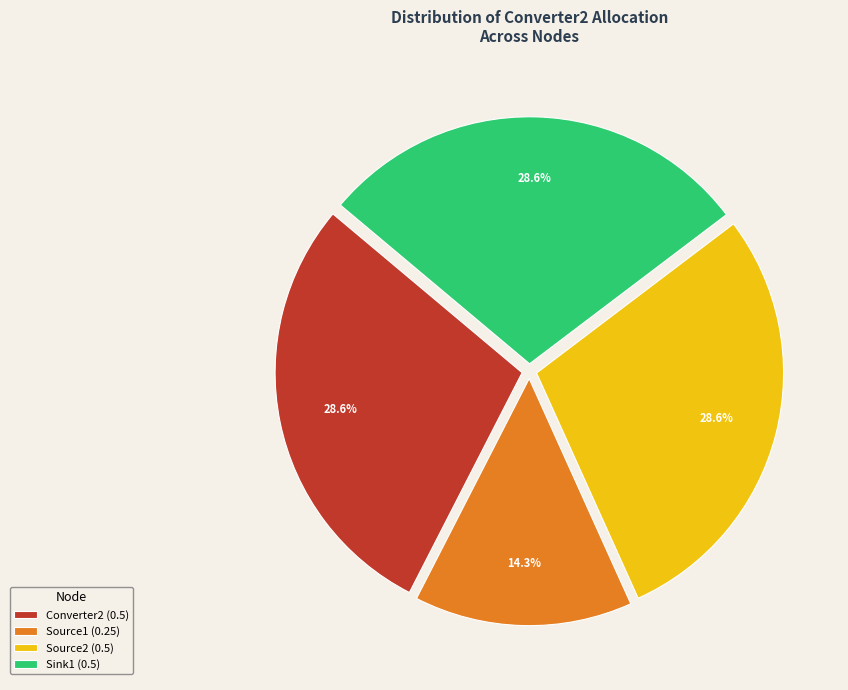

What percentage do Source1 and Source2 together represent?

42.9%